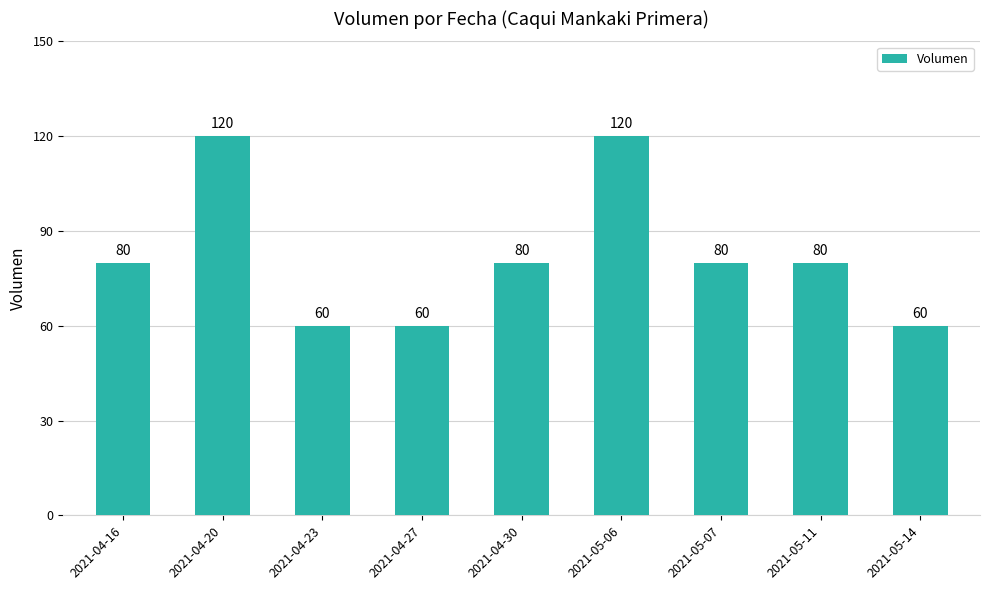

What is the label of the 6th bar from the left?

2021-05-06